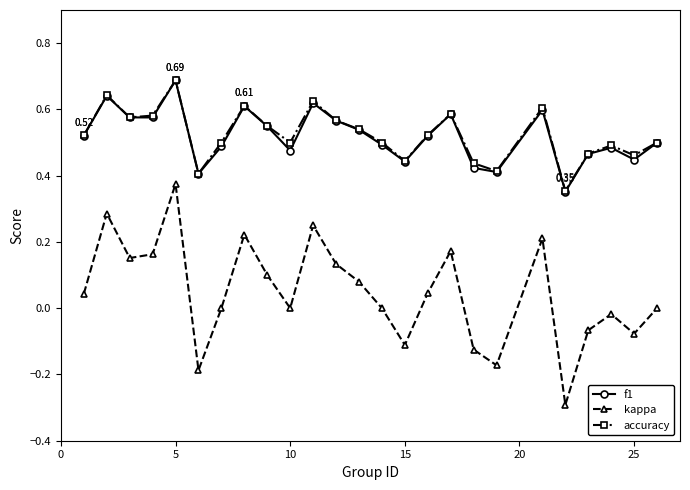

How many interior local valleys does the f1 series have?

7